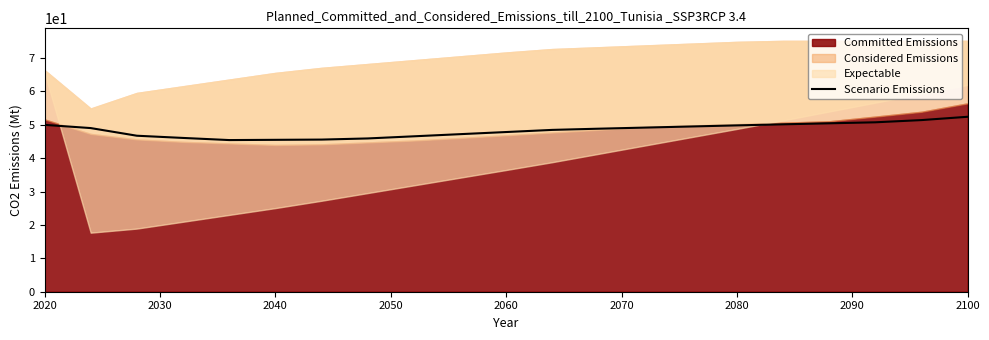

Count the number of categories in the chart.

21